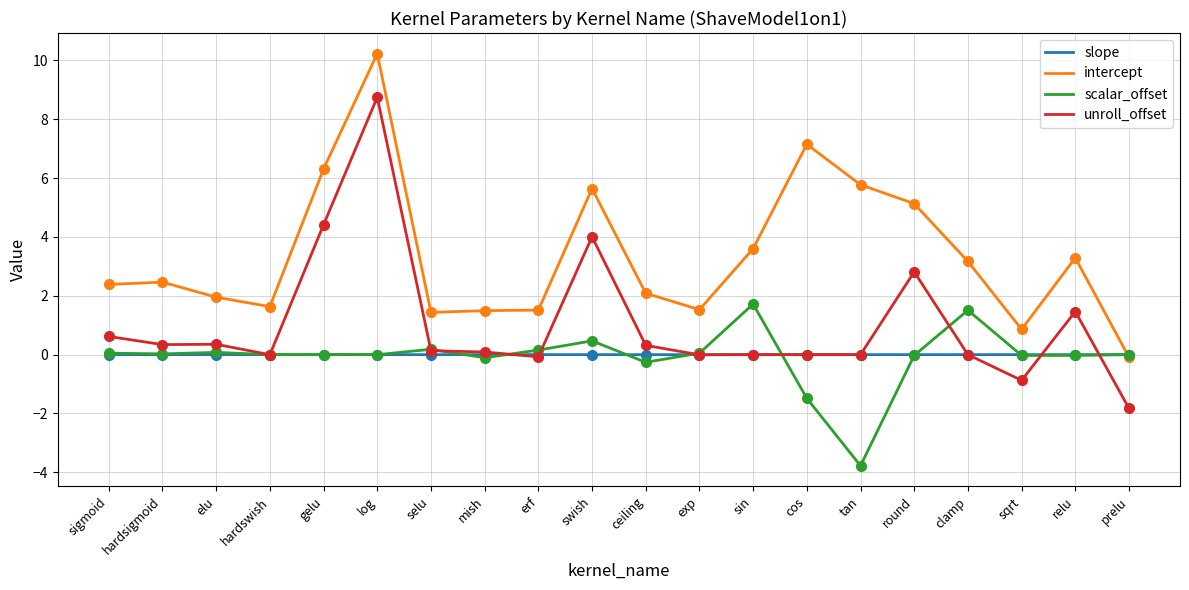

How many times do intercept and slope cross each other?

1